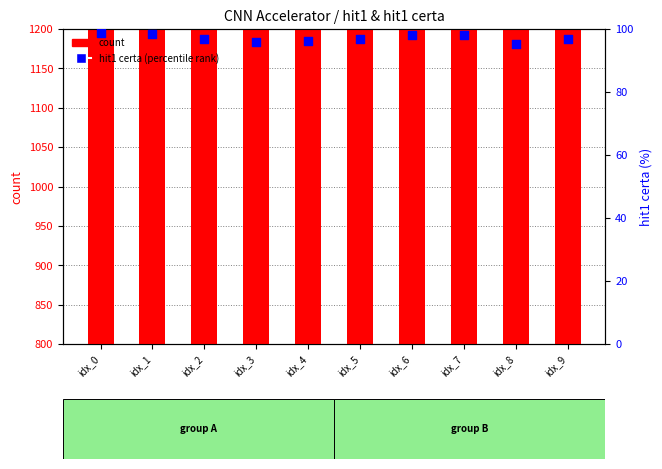

Which series contains the lowest Y value?

hit1 certa (percentile rank)